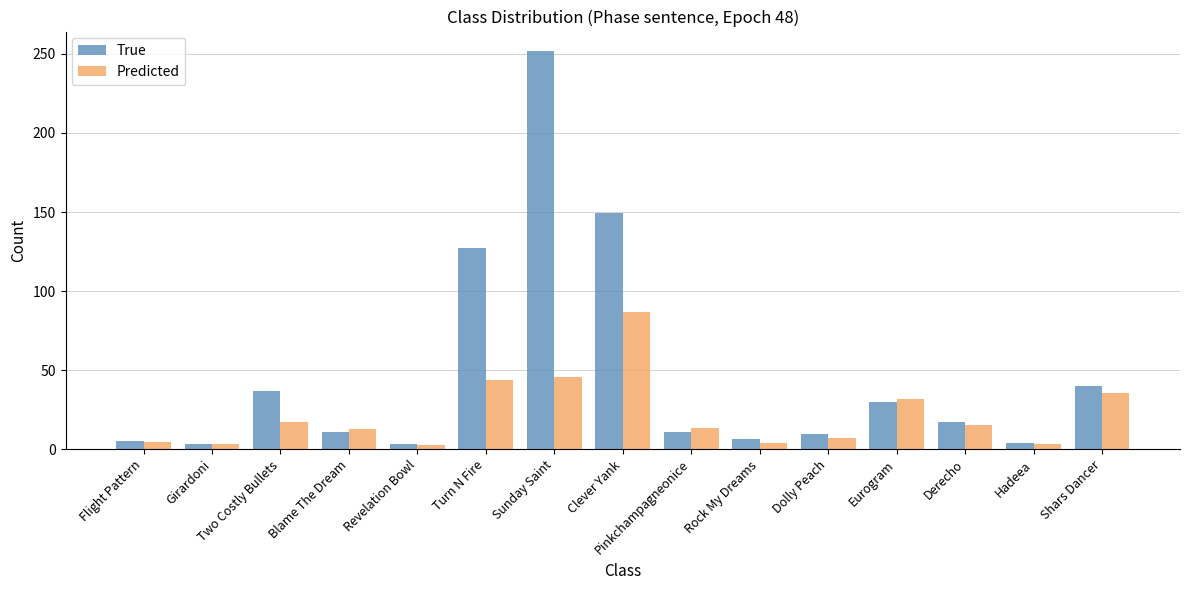

What is the label of the 7th bar from the left?

Sunday Saint